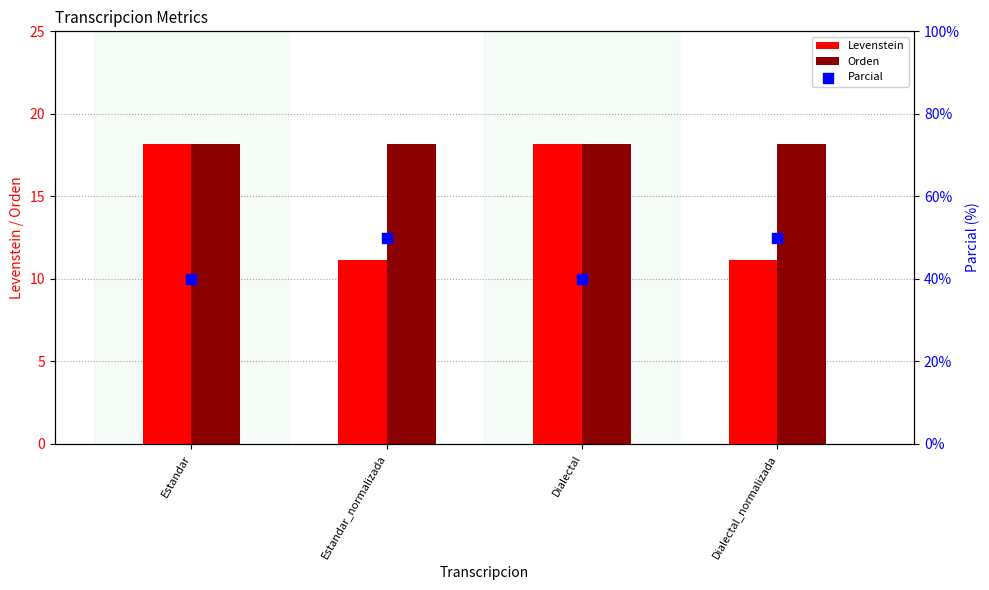

What are all the series names shown in the legend?

Levenstein, Orden, Parcial